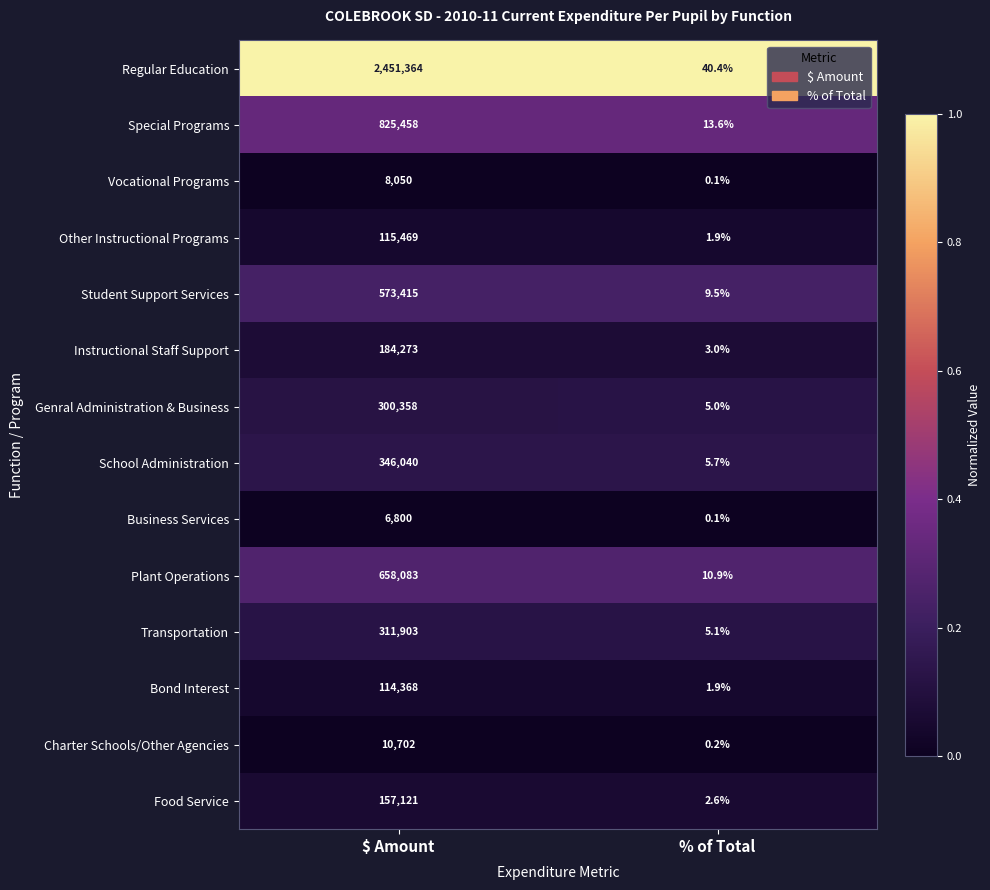

Reading left to right, extract all data points from this chart.

Regular Education: 2451364.0	40.4
Special Programs: 825458.0	13.6
Vocational Programs: 8050.0	0.1
Other Instructional Programs: 115469.0	1.9
Student Support Services: 573415.0	9.5
Instructional Staff Support: 184273.0	3.0
Genral Administration & Business: 300358.0	5.0
School Administration: 346040.0	5.7
Business Services: 6800.0	0.1
Plant Operations: 658083.0	10.9
Transportation: 311903.0	5.1
Bond Interest: 114368.0	1.9
Charter Schools/Other Agencies: 10702.0	0.2
Food Service: 157121.0	2.6